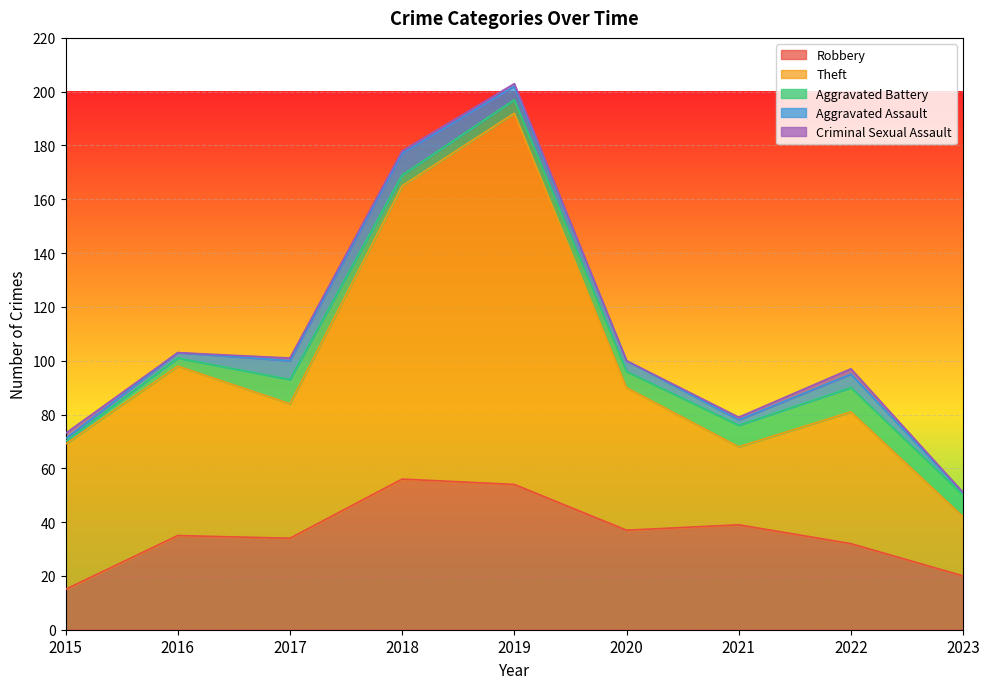

What is the maximum value for Aggravated Assault?

8